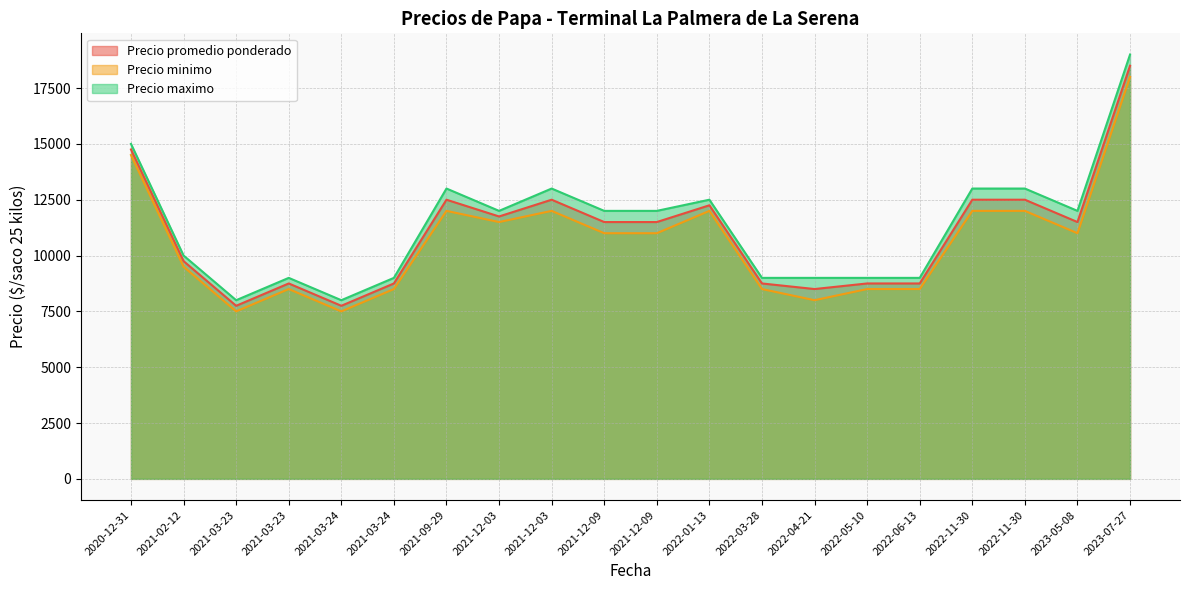

How many lines are shown in the chart?

3